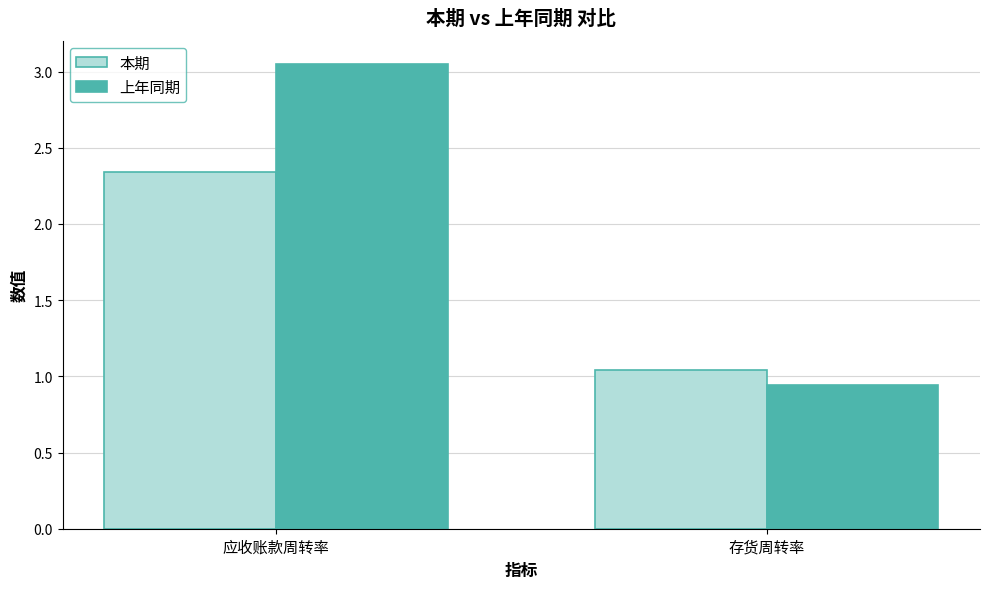

The 上年同期 series shows 0.6 at 存货周转率. True or false?

False